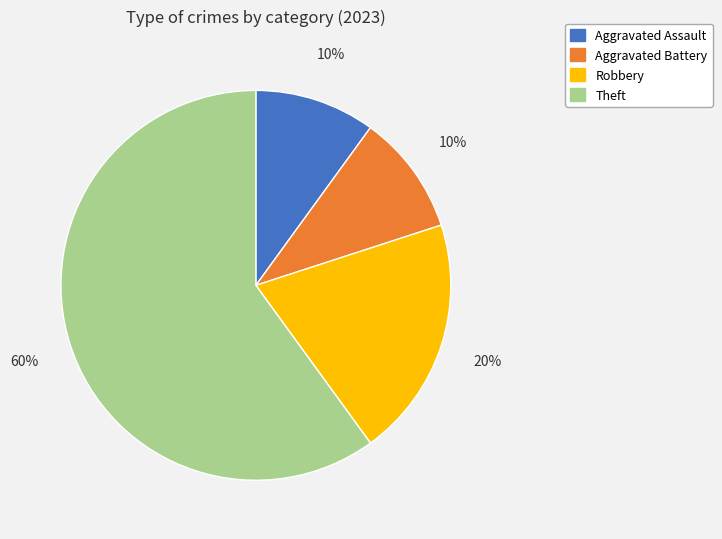

Which has a higher value, Theft or Aggravated Battery?

Theft